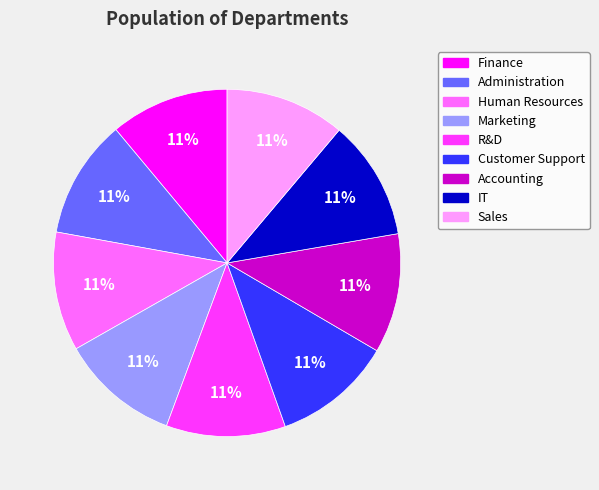

What percentage is the Accounting slice, to the nearest percent?

11%